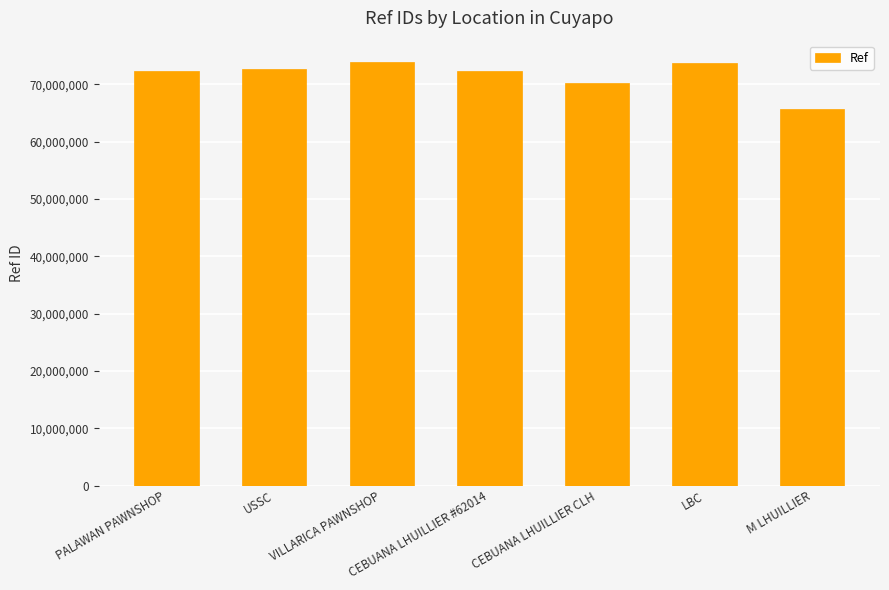

True or false: the data shows 65639911 at M LHUILLIER.

True